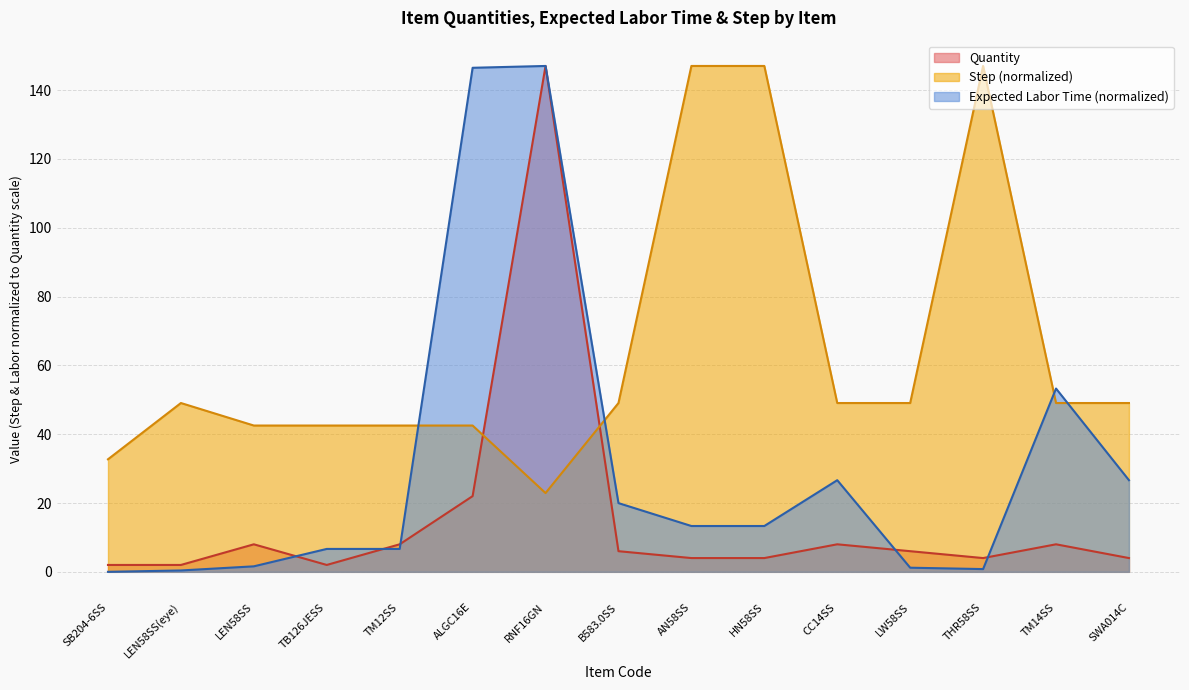

In Step, how many points are lower than both neighbors (excluding endpoints)?

1